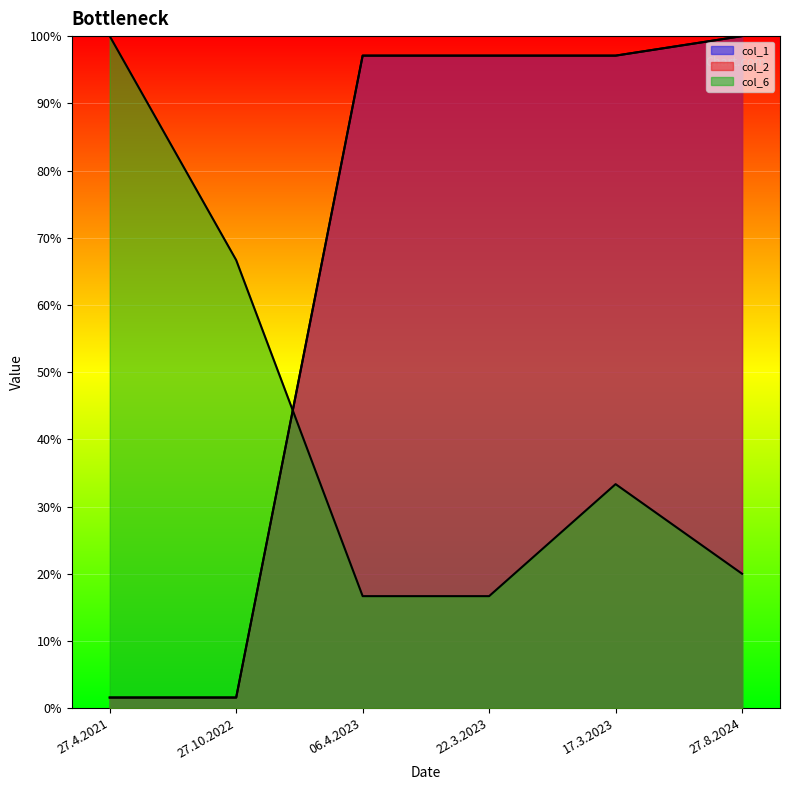

What is the total value across all series at 06.4.2023?

2.1